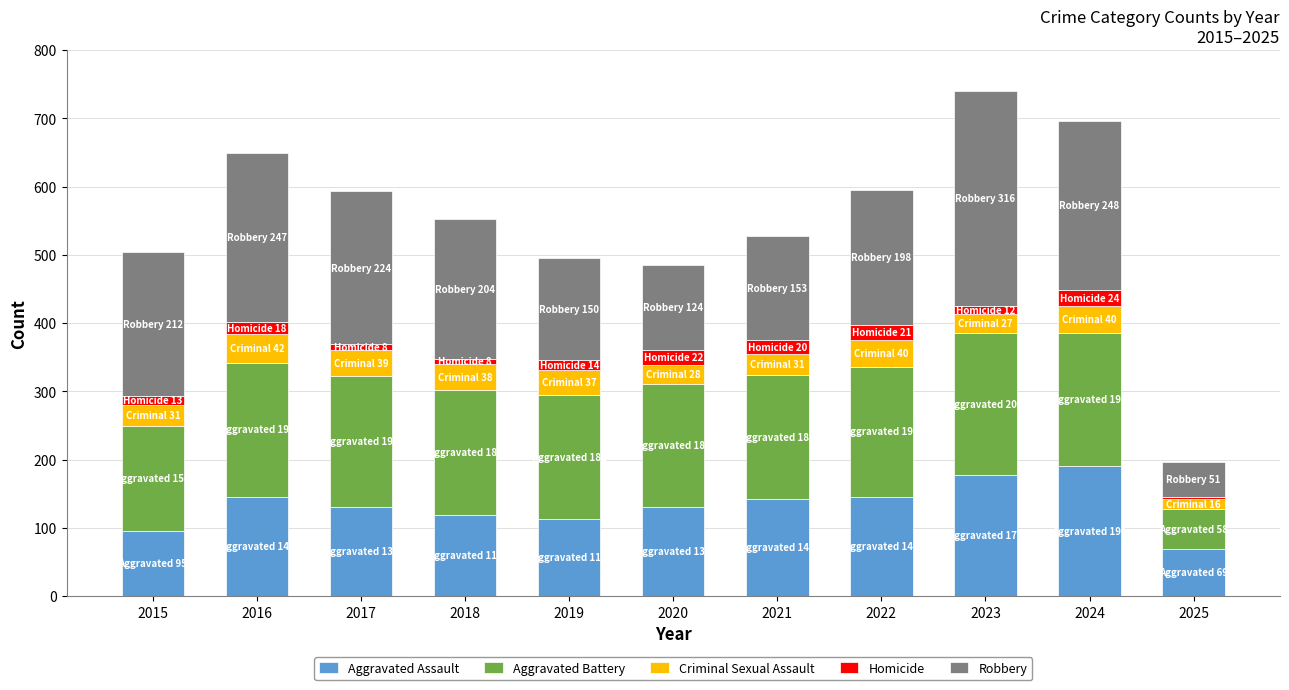

What is the difference between the maximum and minimum values in the Aggravated Assault series?

122